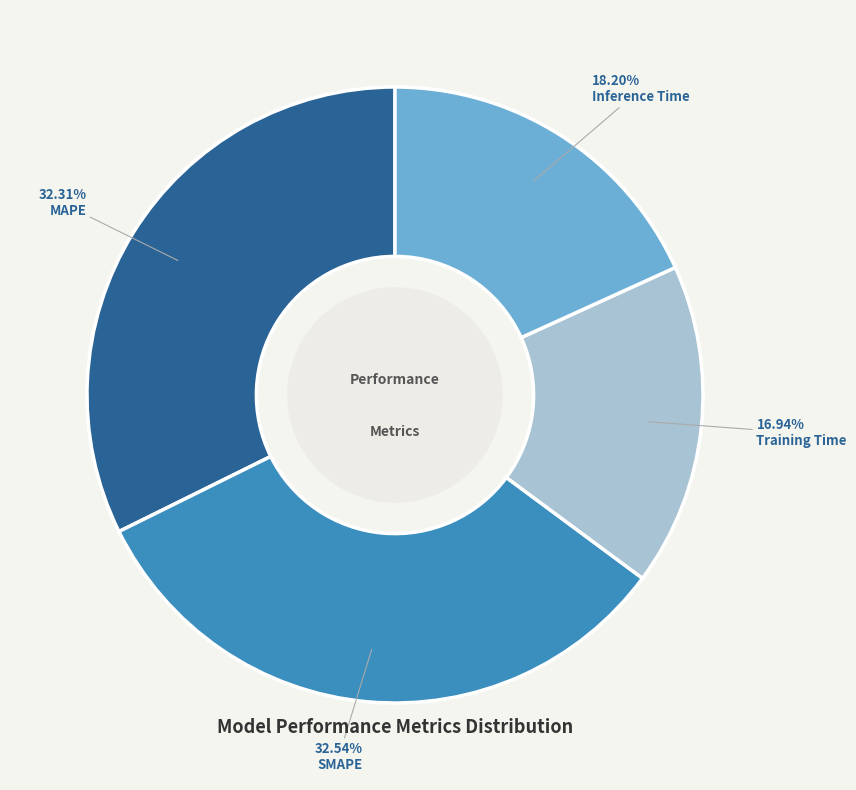

How much of the chart is everything except MAPE?

67.7%